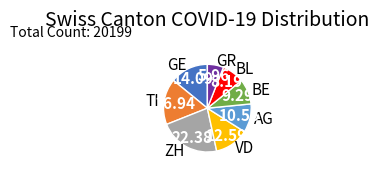

How many slices are in this pie chart?

8